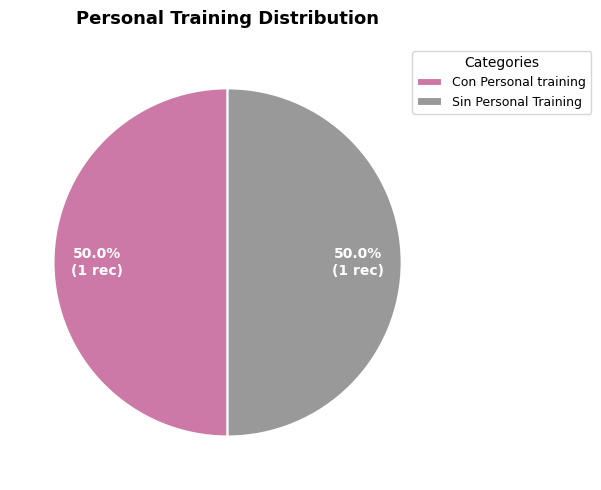

Approximately how many times larger is the value at Sin Personal Training compared to Con Personal training?

1.0